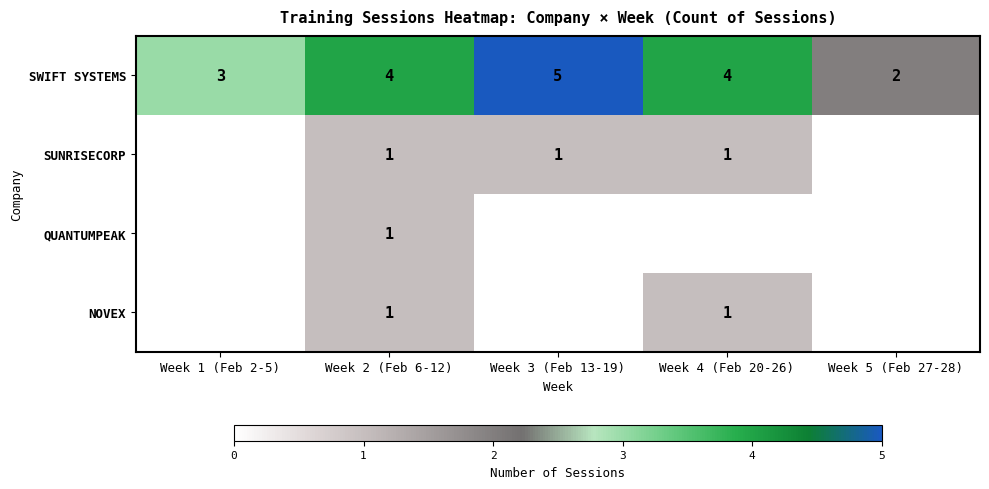

At how many categories does at least one series exceed 3?

3